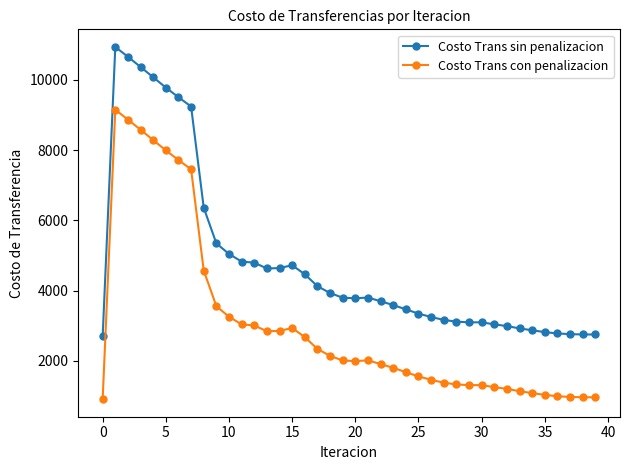

Which series has the largest total across all categories?

Costo Trans sin penalizacion